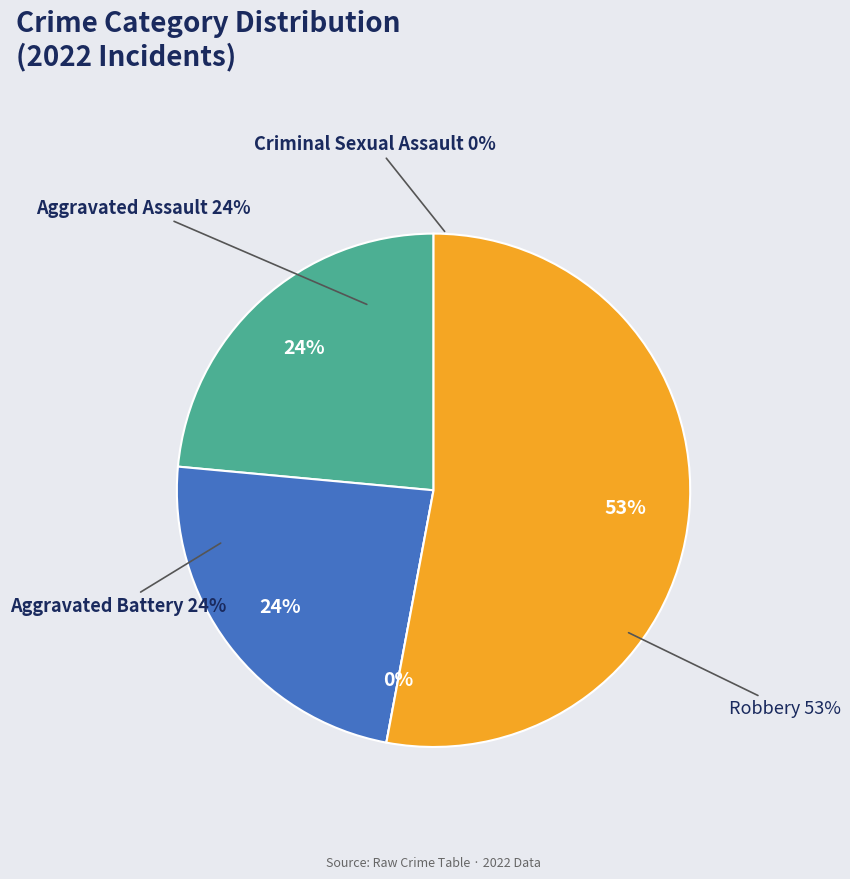

True or false: Aggravated Assault accounts for 24% of the total.

True